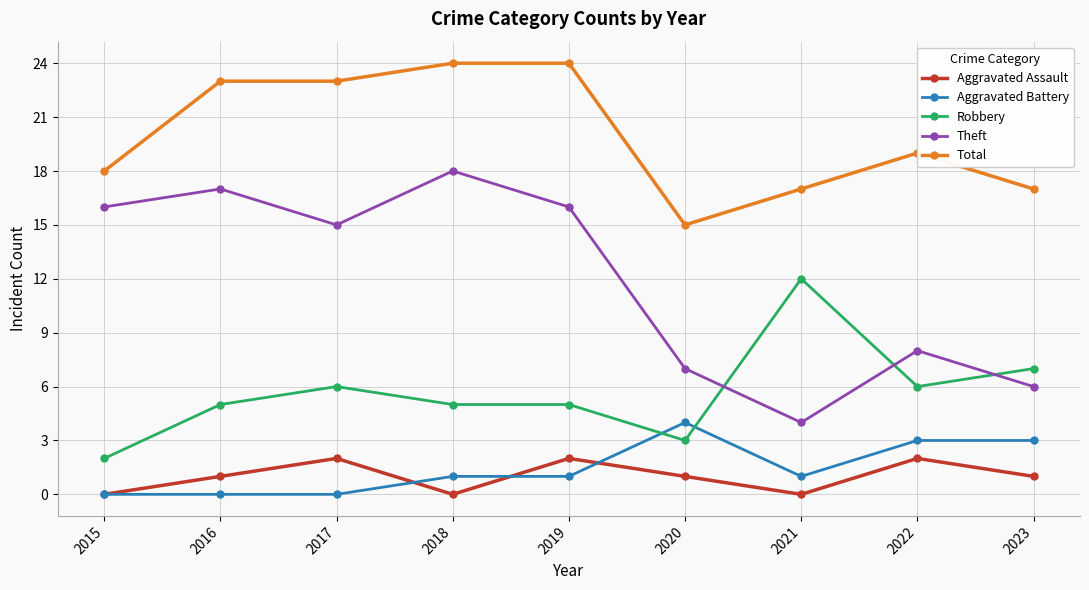

What is the spread (max minus min) of values at 2022?

17